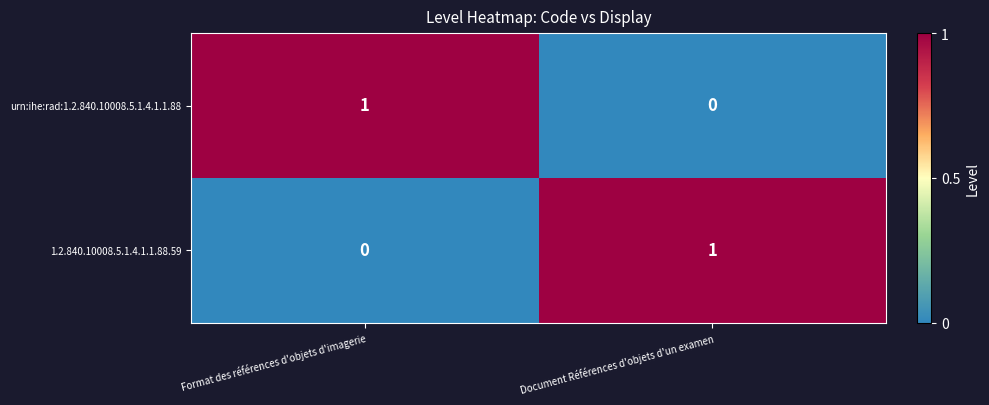

Rank the categories by 1.2.840.10008.5.1.4.1.1.88.59 value from highest to lowest.

Document Références d'objets d'un examen, Format des références d'objets d'imagerie